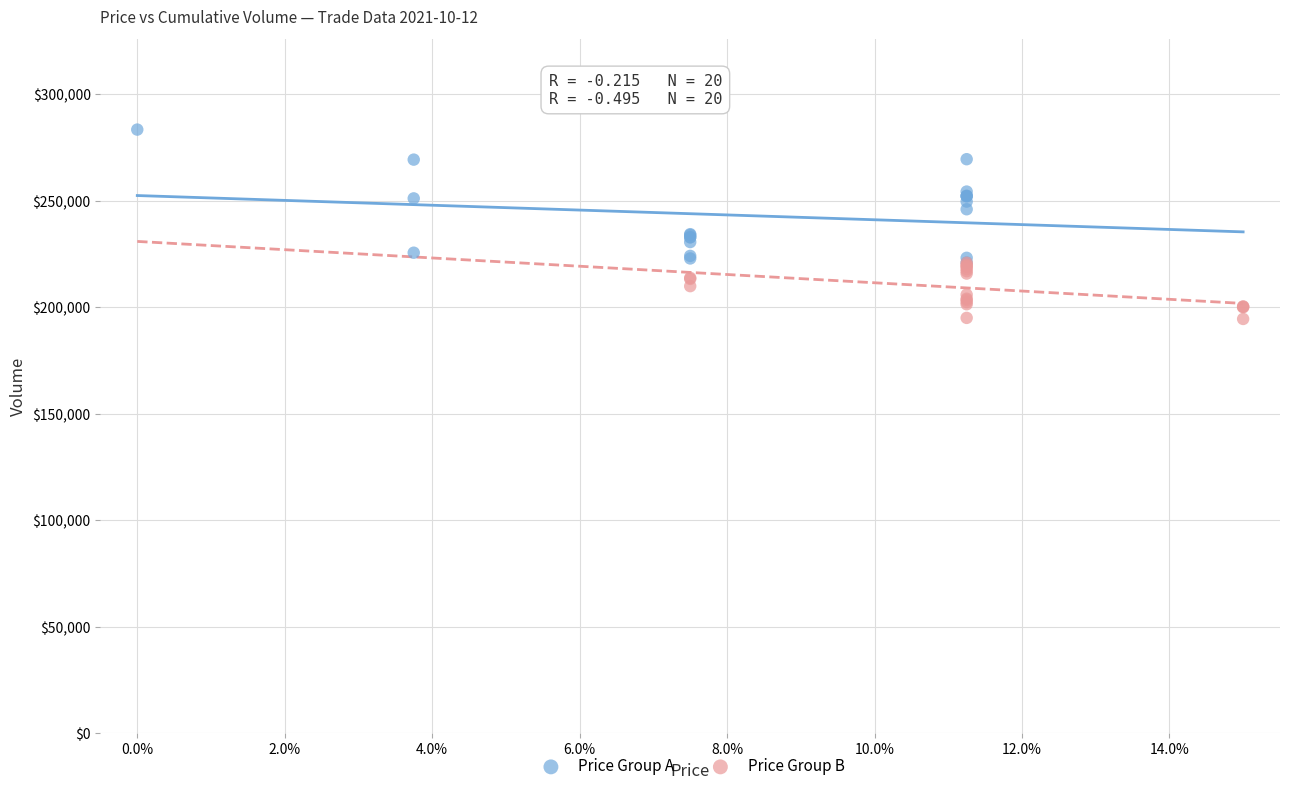

Which series reaches the minimum Y coordinate?

Price Group B